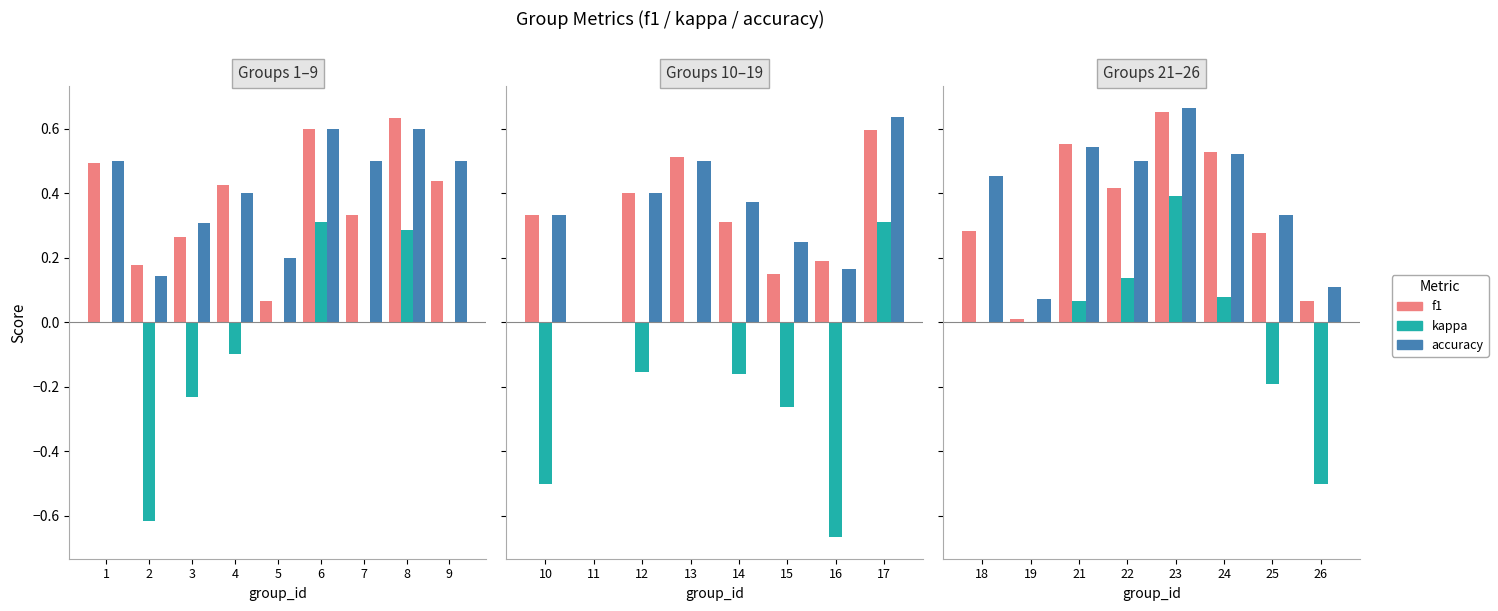

The accuracy series shows 0.2 at 7. True or false?

False